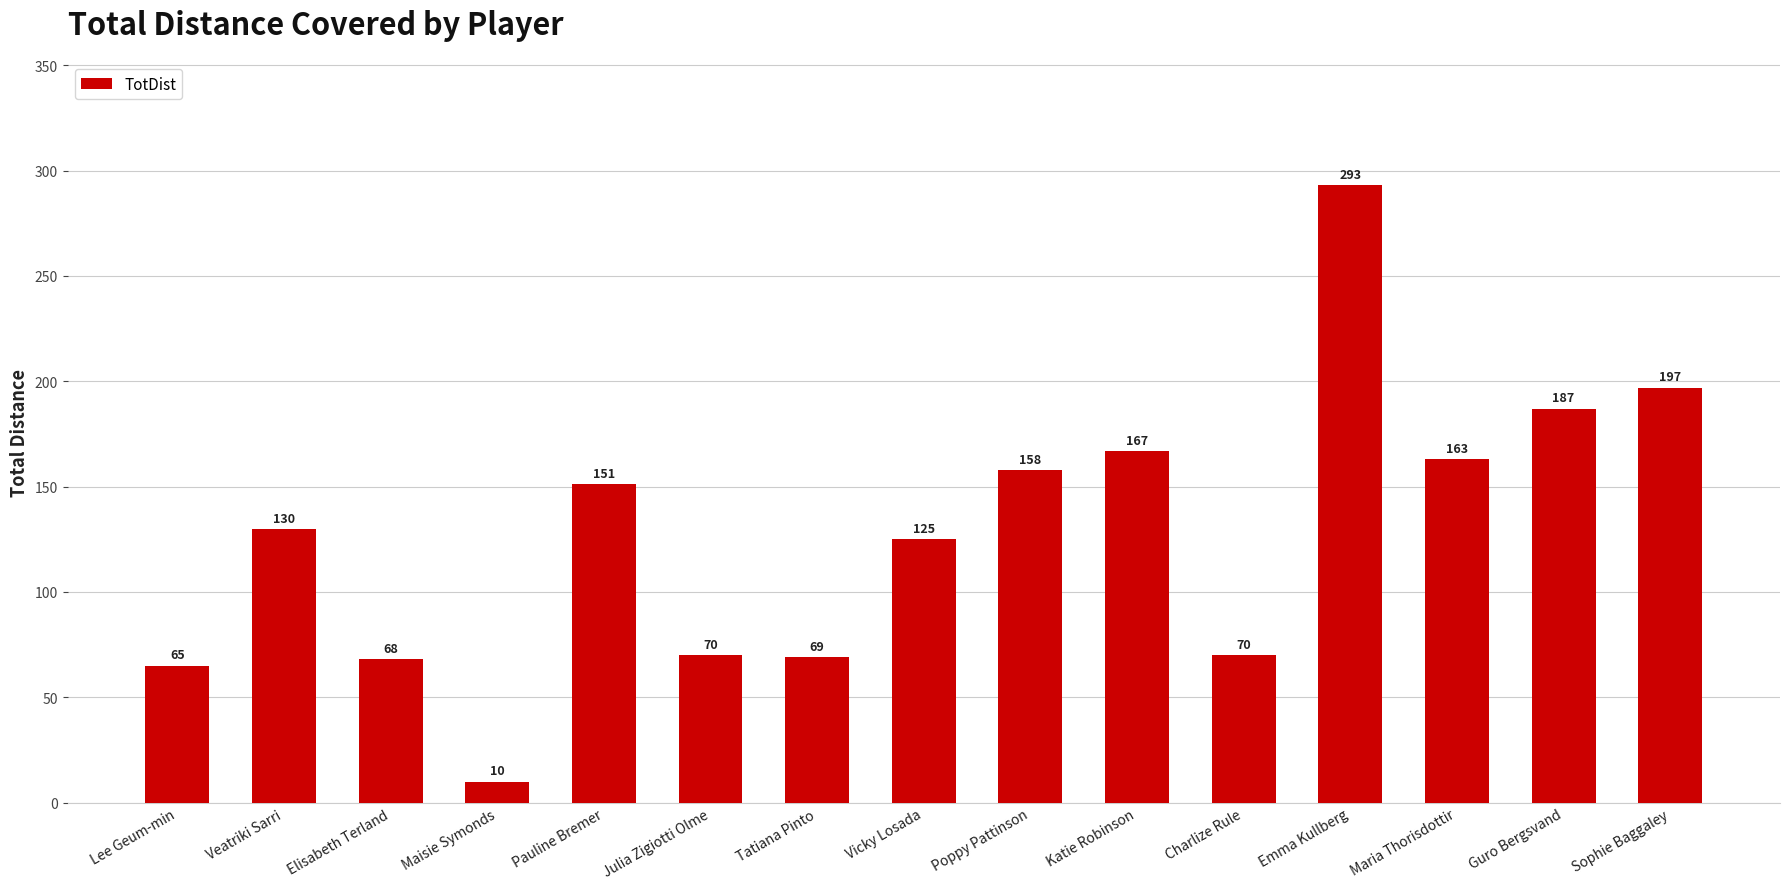

Is it true that the value at Charlize Rule is 70?

True